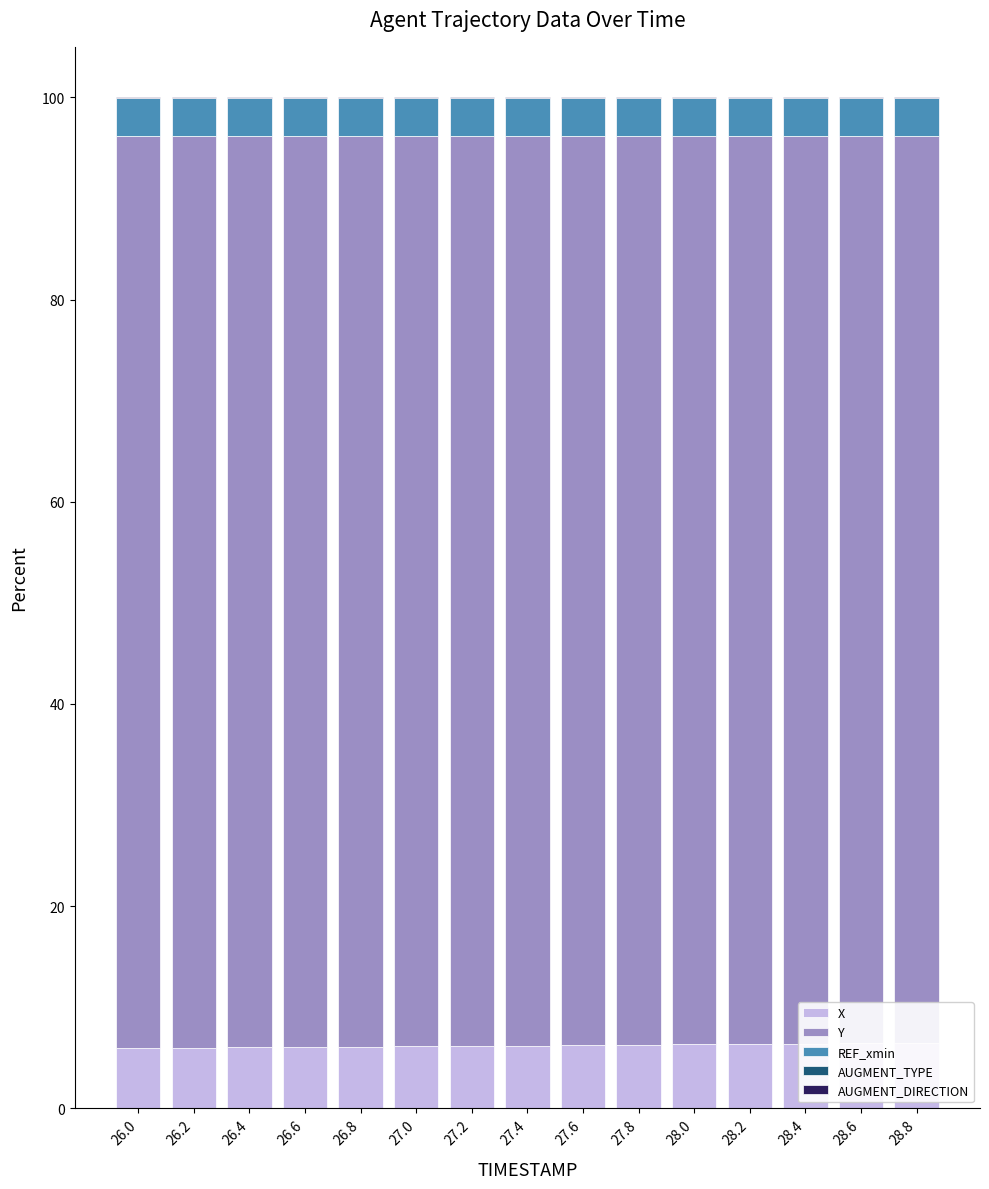

Is it true that Y equals 117.6 at 26.8?

False